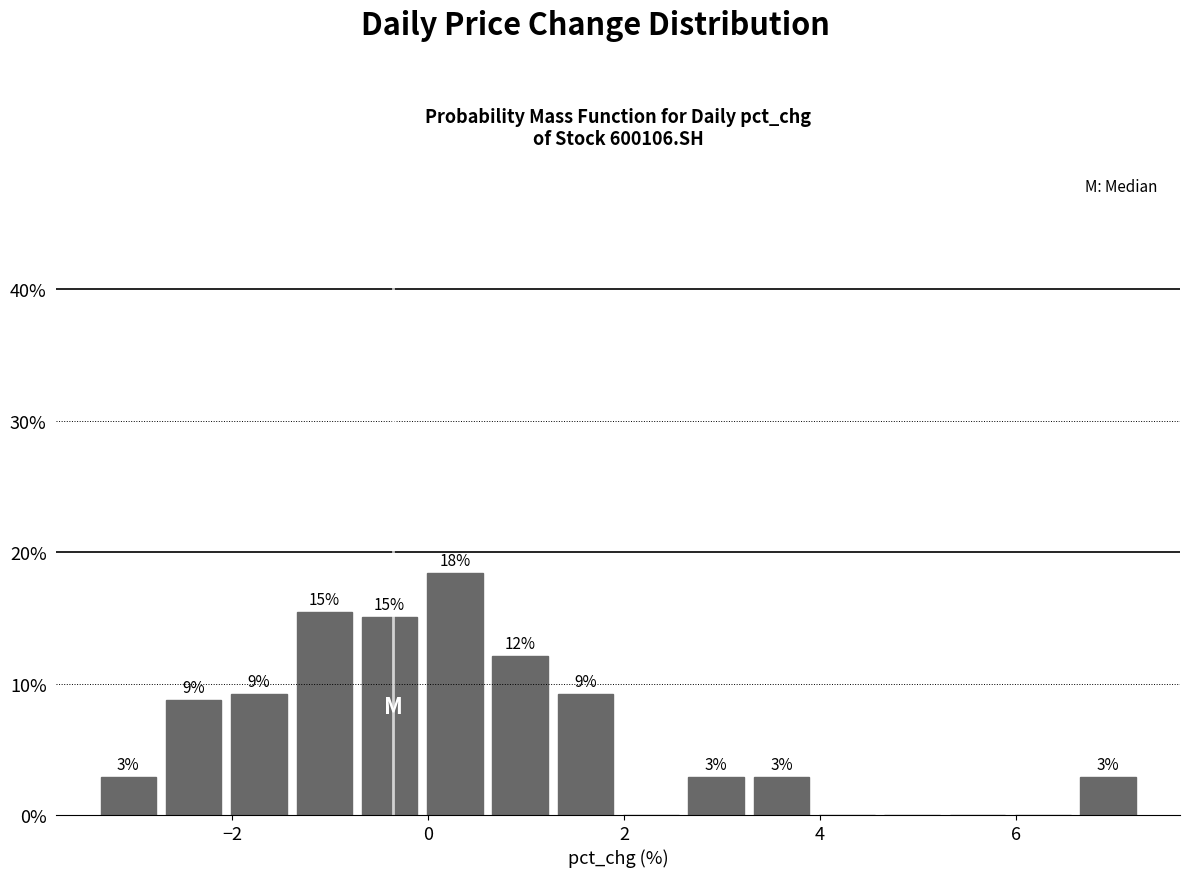

Around what value on the x-axis is the tallest bar? Give the approximate position of its centre, as read against the axis.

0.2